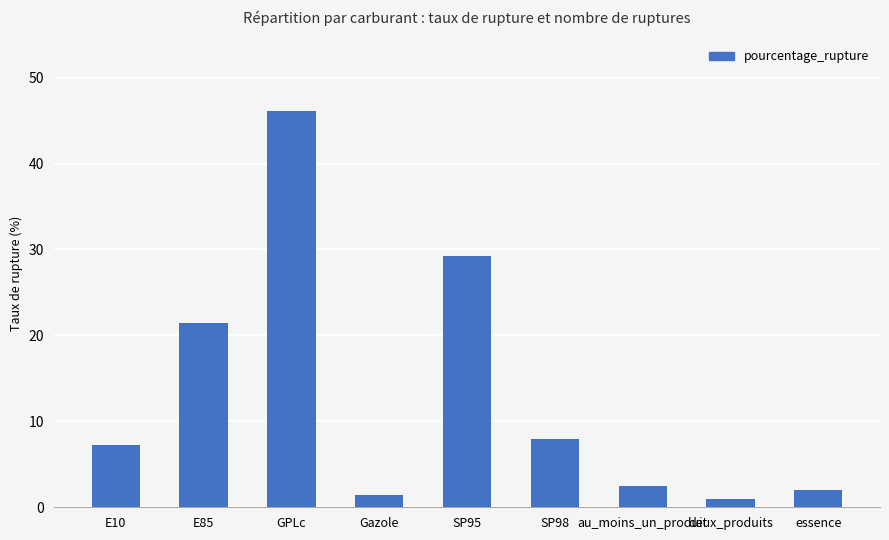

How many categories are shown in the chart?

9